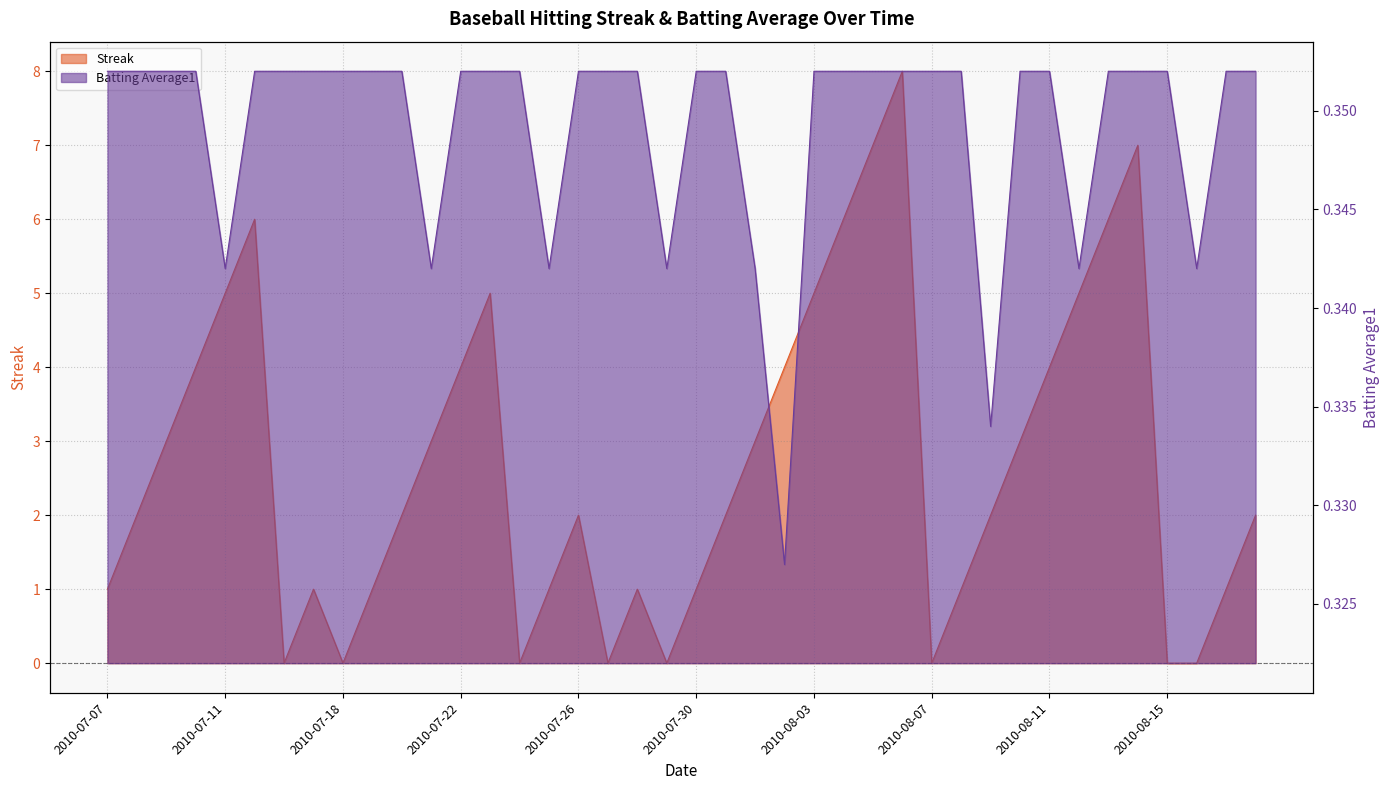

At which category does Batting Average1 reach its first local valley?

2010-07-11